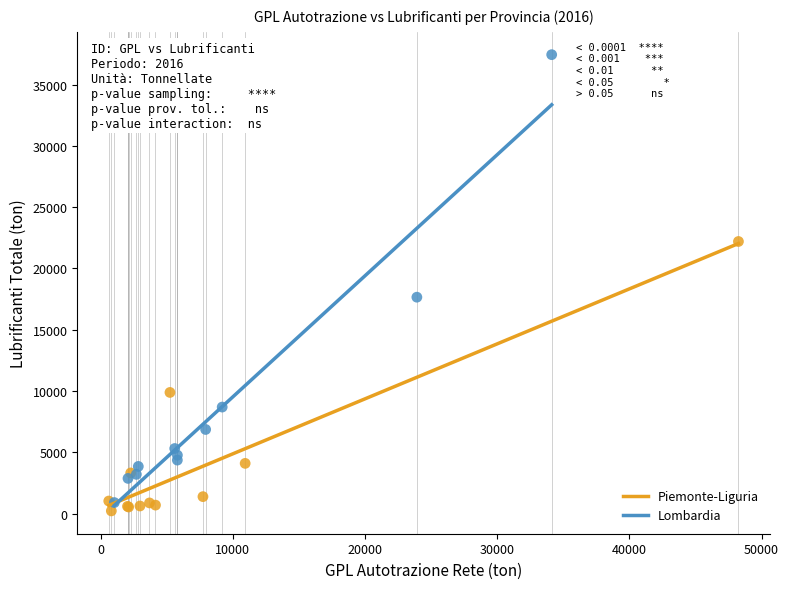

Which series has the widest spread of Y values?

Lombardia